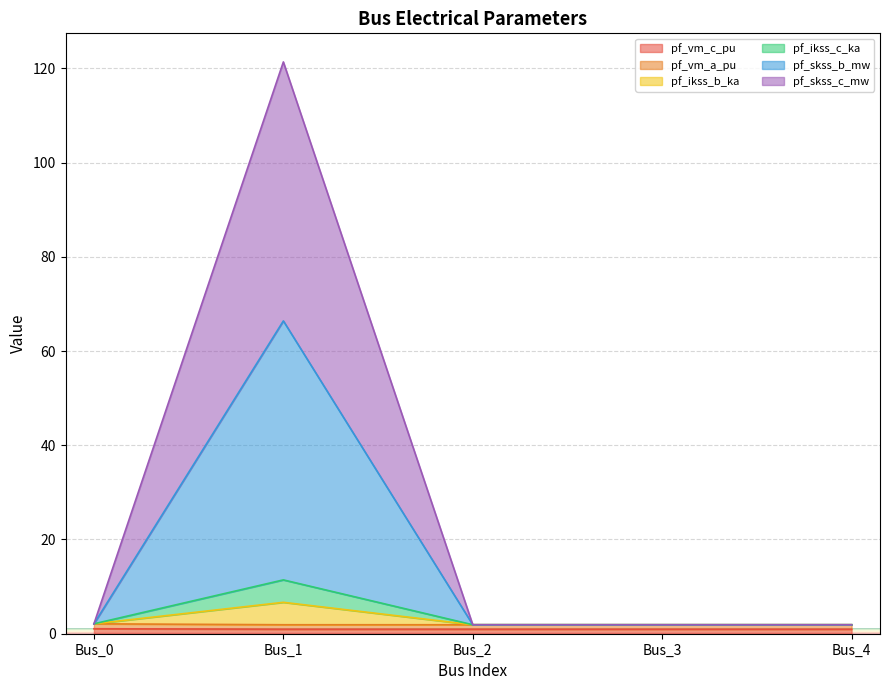

At Bus_0, list the series in order from smallest to largest.

pf_vm_c_pu, pf_vm_a_pu, pf_ikss_b_ka, pf_ikss_c_ka, pf_skss_b_mw, pf_skss_c_mw